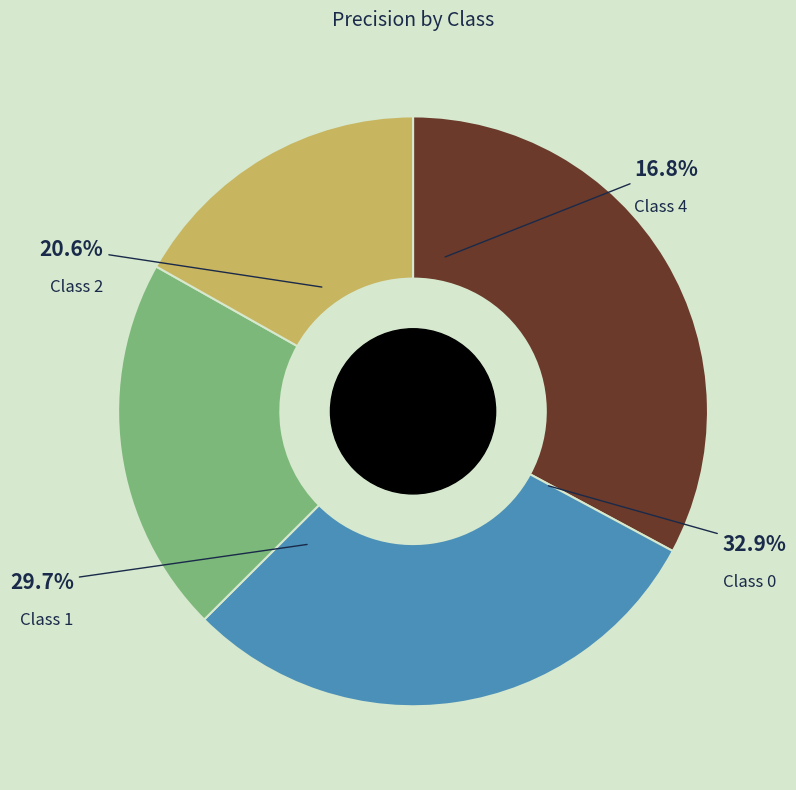

True or false: 1 accounts for 39% of the total.

False